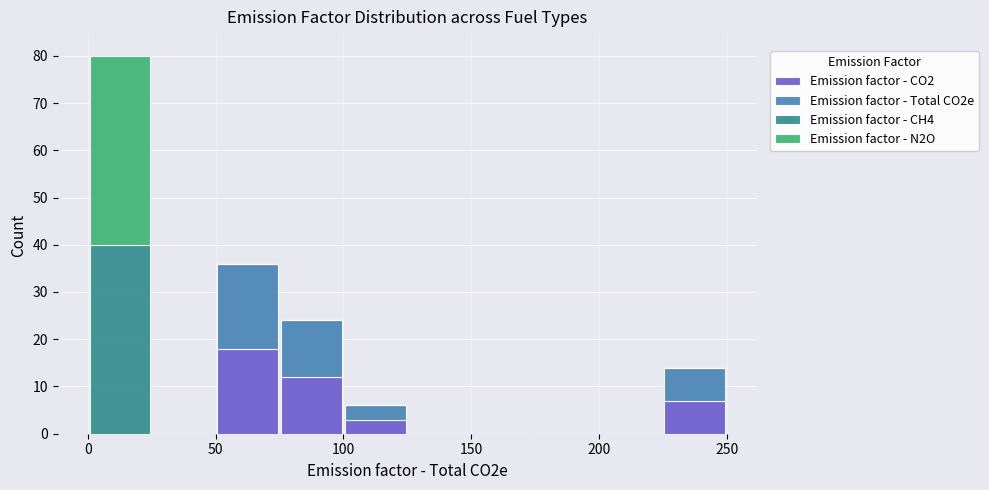

Reading left to right, list every stacked bar in this chart as the range it spans on the x-axis followed by its total height. The values are not printed on the chart, so give them approximately, as read against the axis.

0 to 25: 80
25 to 50: 0
50 to 75: 36
75 to 100: 24
100 to 125: 6
125 to 150: 0
150 to 175: 0
175 to 200: 0
200 to 225: 0
225 to 250: 14